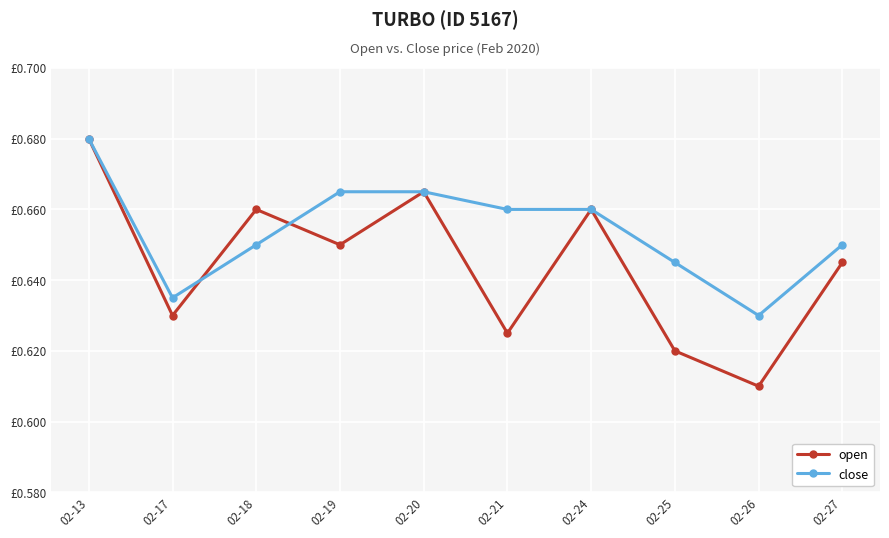

At which category does open reach its first local valley?

02-17